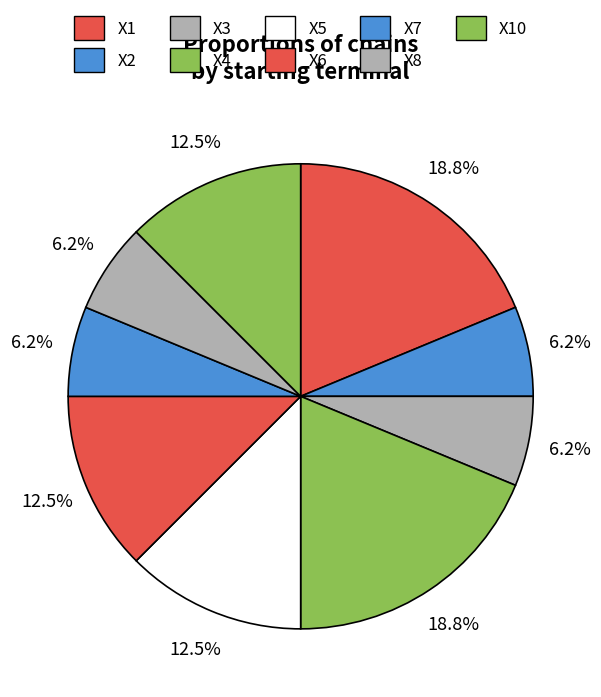

To the nearest percent, what is the difference between the largest and smallest slice percentages?

12%